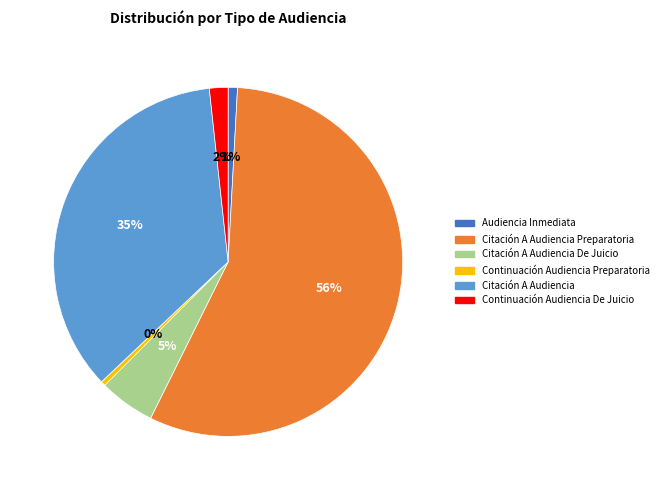

Approximately how many times larger is the value at Citación A Audiencia Preparatoria compared to Continuación Audiencia Preparatoria?

131.0